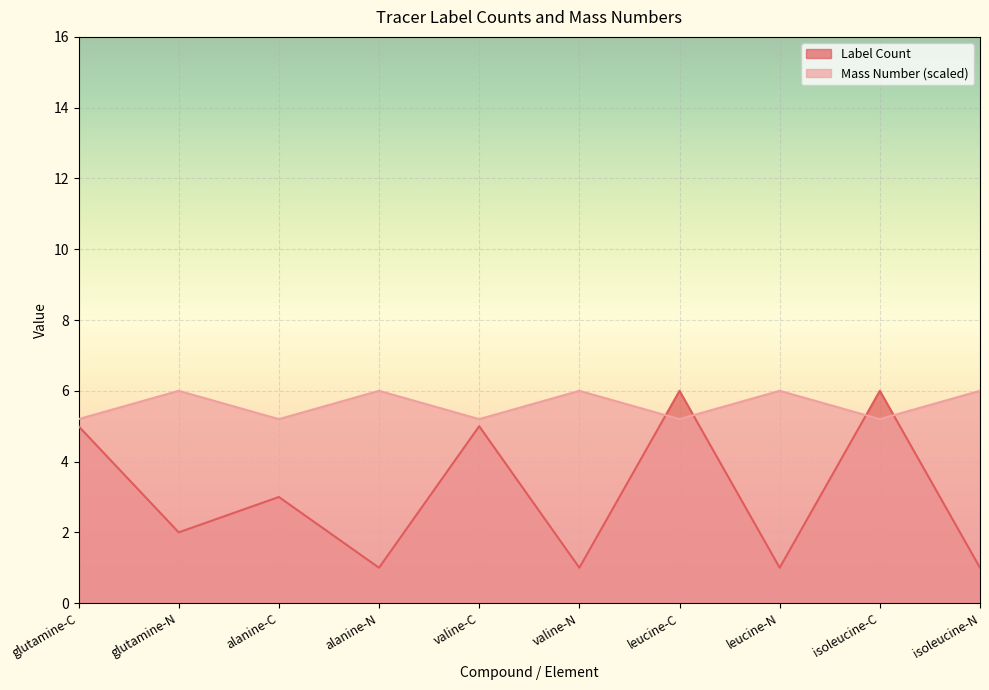

What are all the series names shown in the legend?

Label Count, Mass Number (scaled)